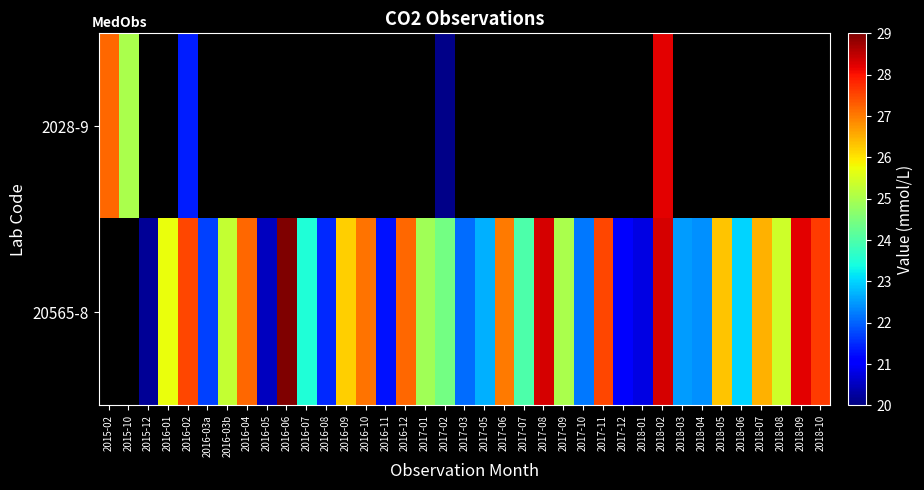

Between 2015-02 and 2017-02, which is larger?

2015-02